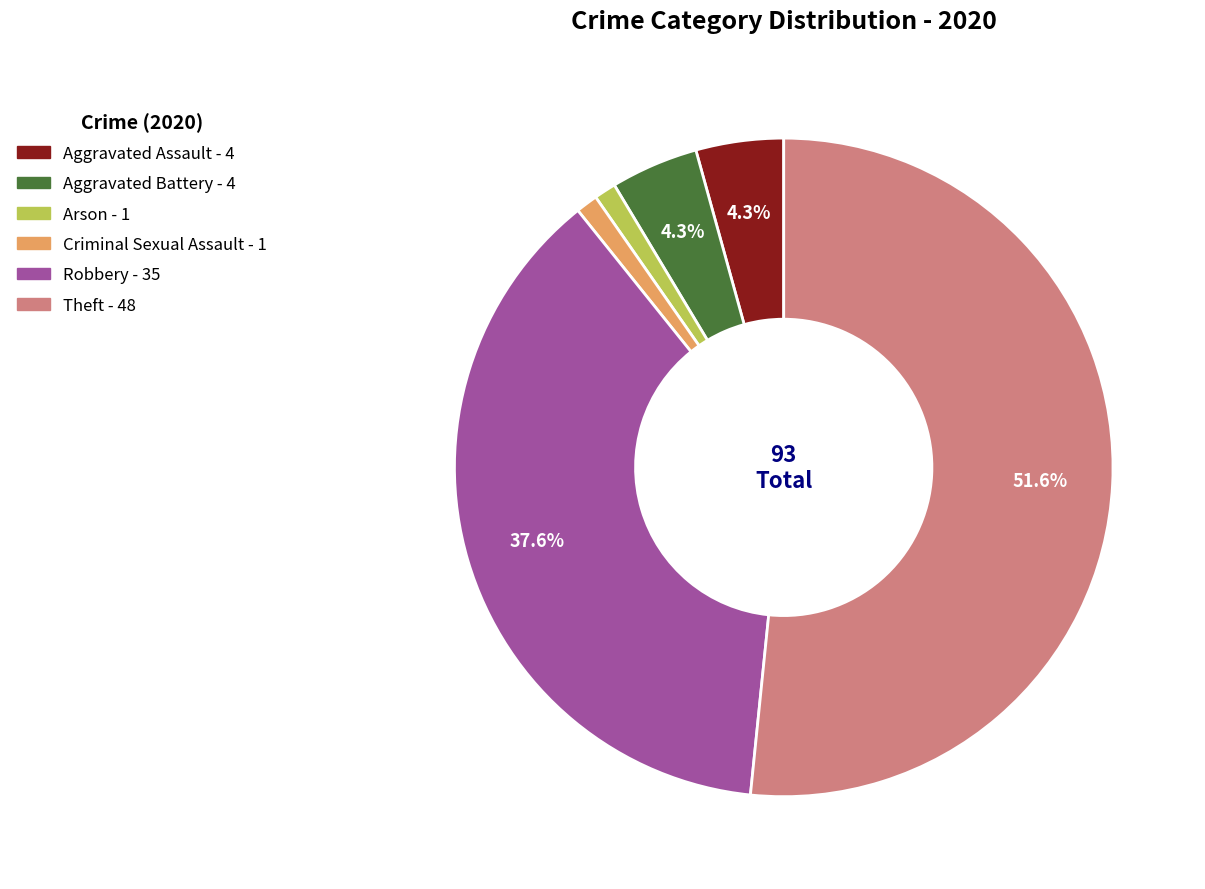

How many slices are in this pie chart?

6